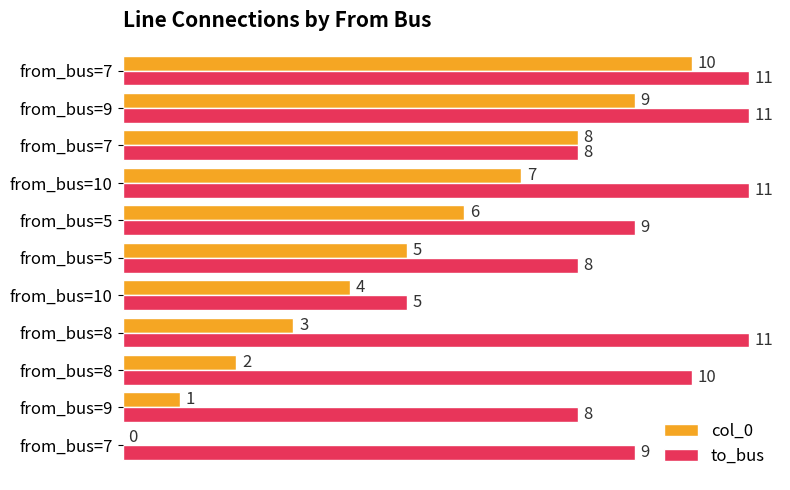

What are all the series names shown in the legend?

col_0, to_bus